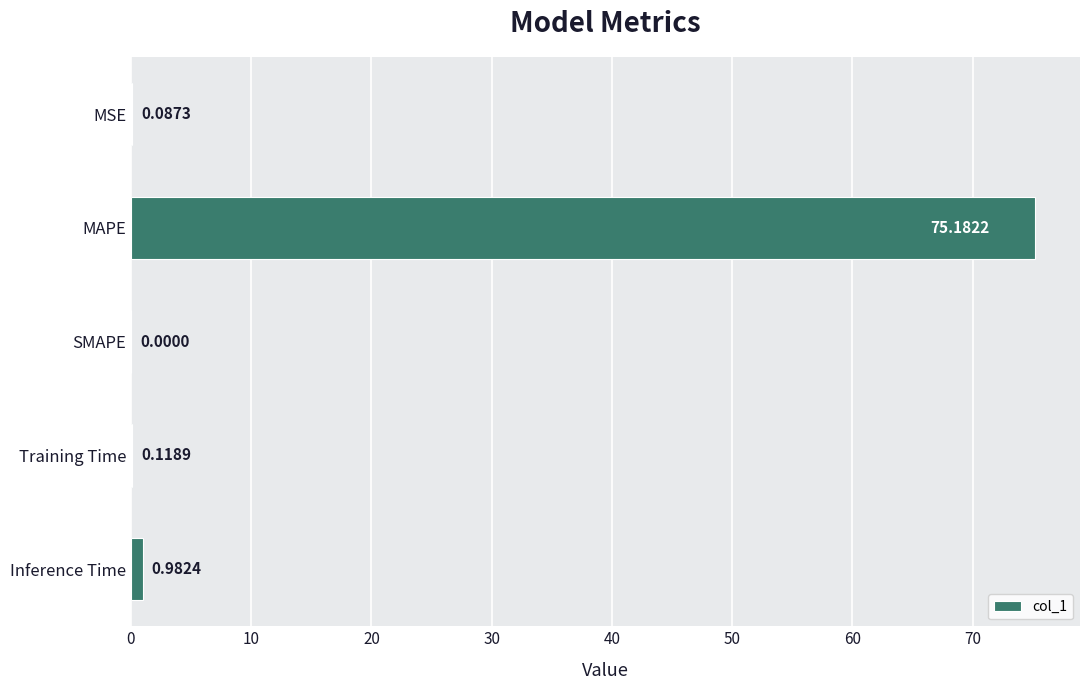

Which label corresponds to the largest value in the chart?

MAPE